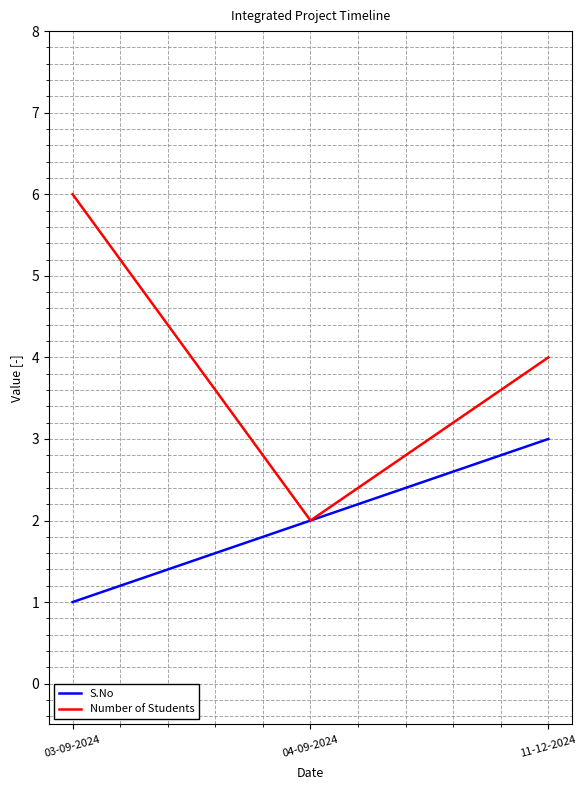

How many values in the Number of Students series are below 4?

1